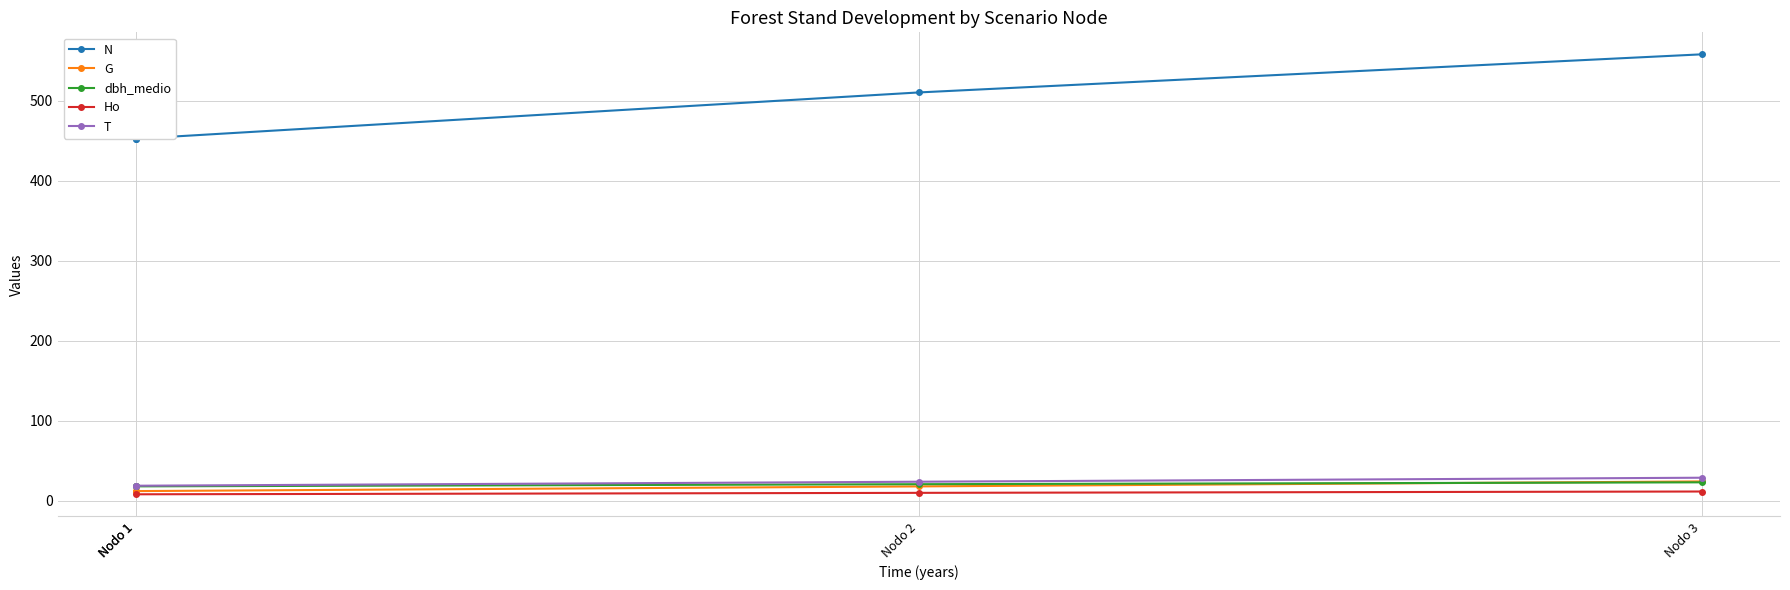

How many values are between 19 and 29?

4